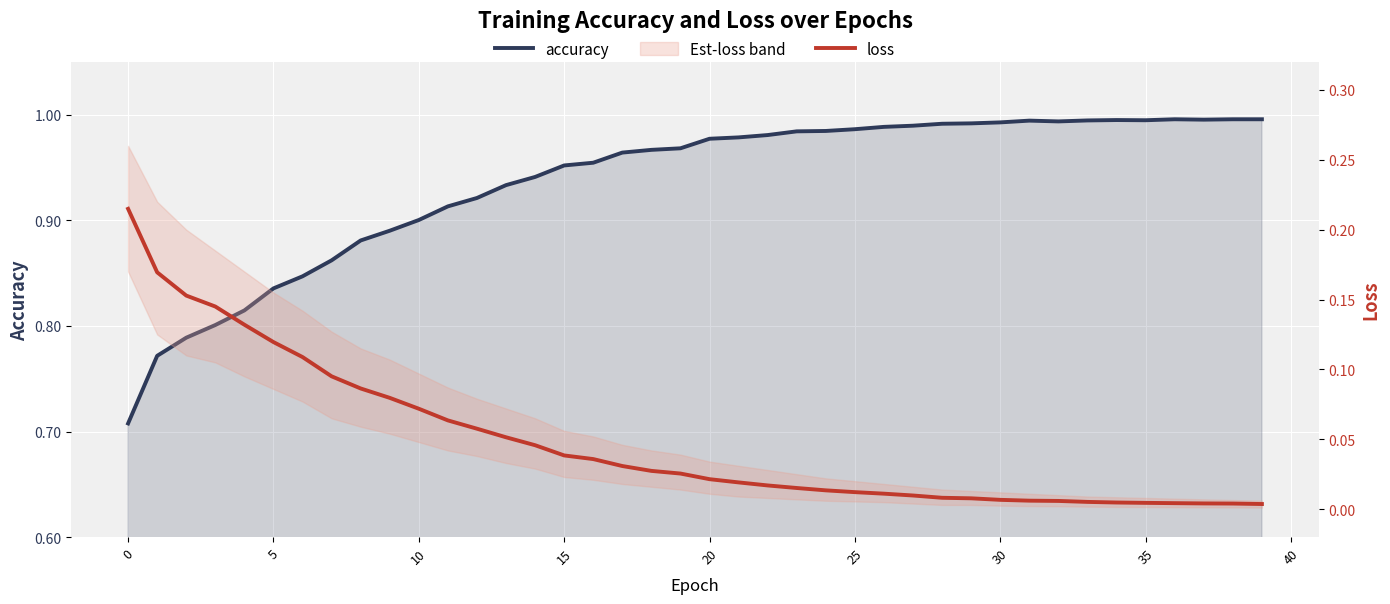

What is the highest value of the loss series?

0.2